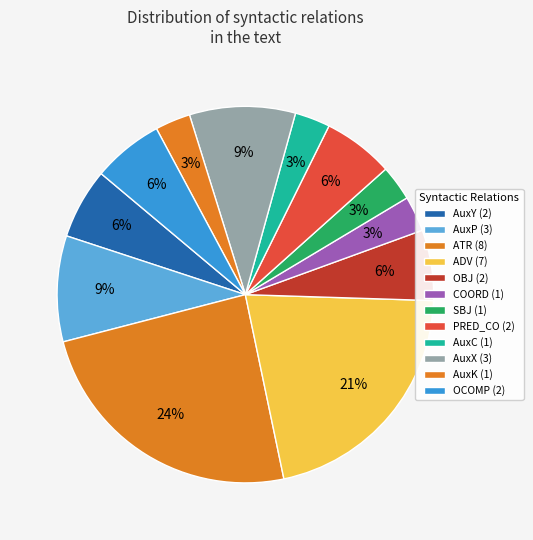

The ADV slice represents 21% of the pie. True or false?

True